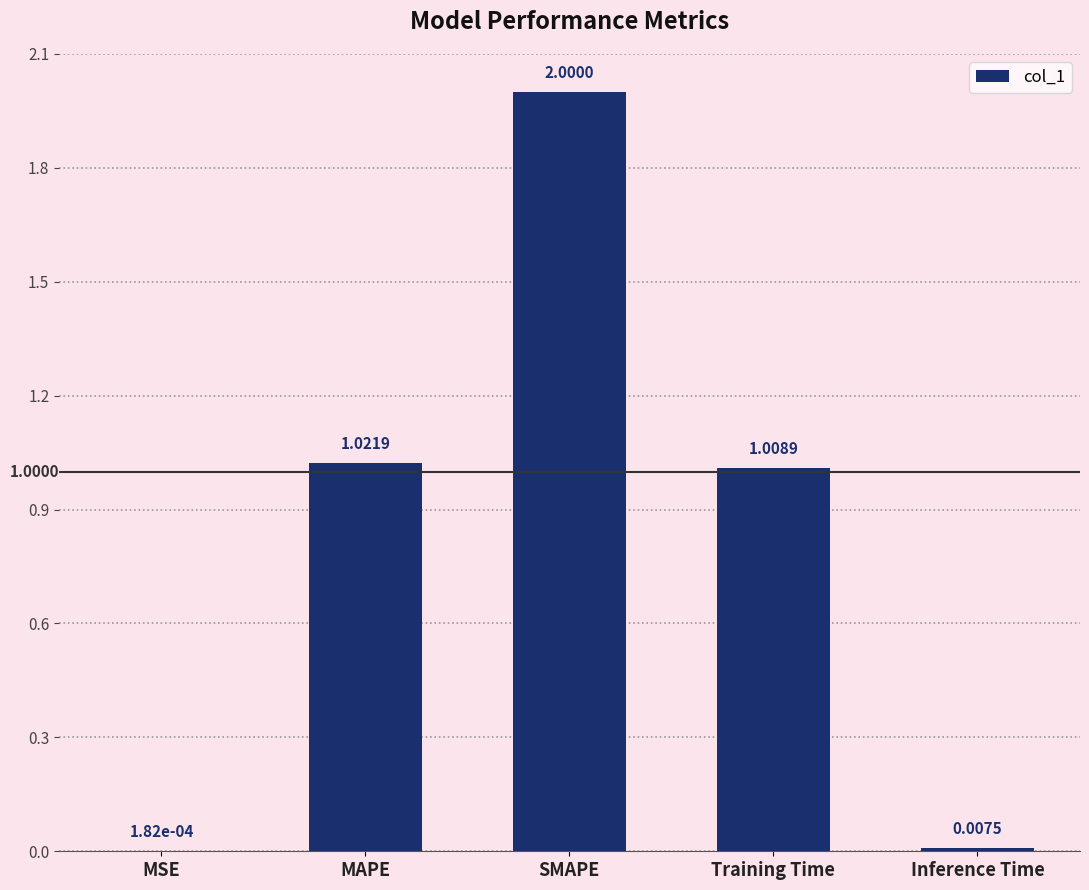

At which label does the data first exceed 1?

MAPE